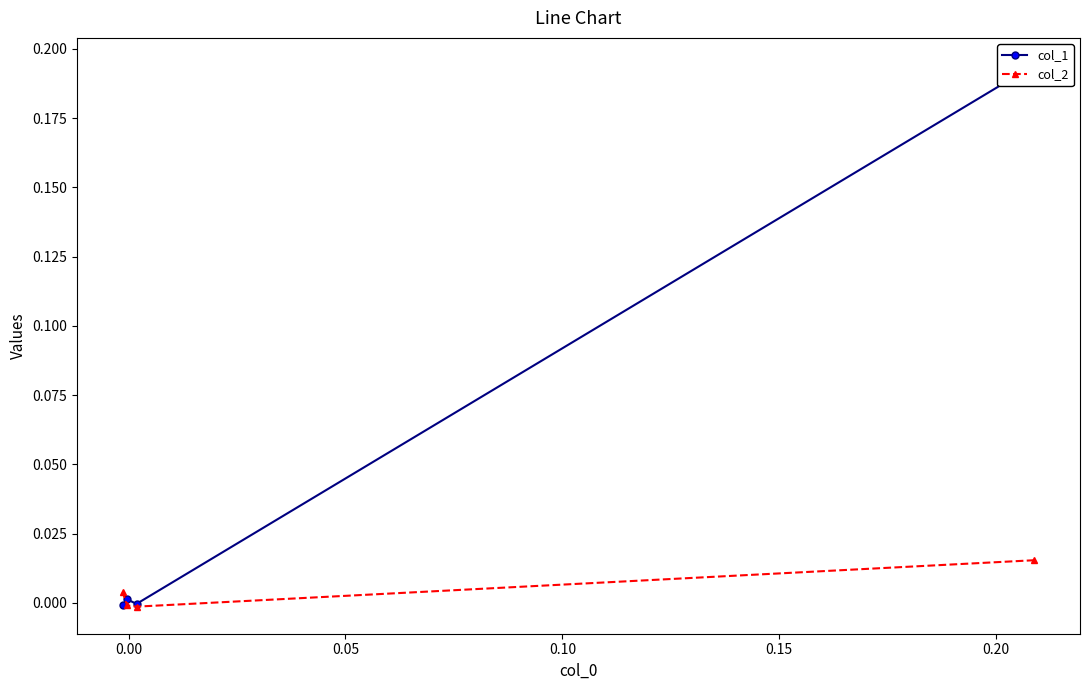

The value of col_2 at 0.00 is -0.0. True or false?

False